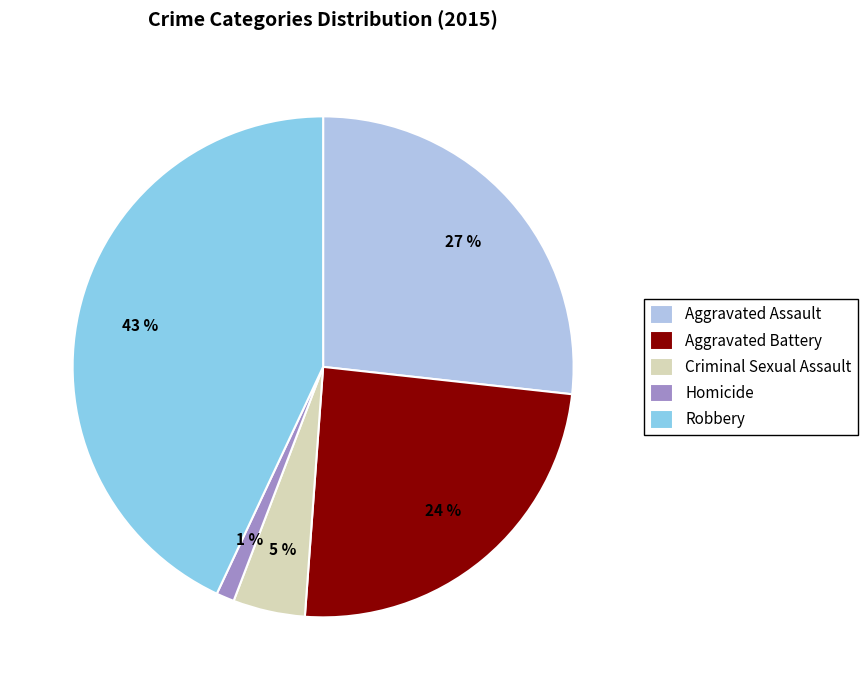

The Homicide slice represents 1% of the pie. True or false?

True